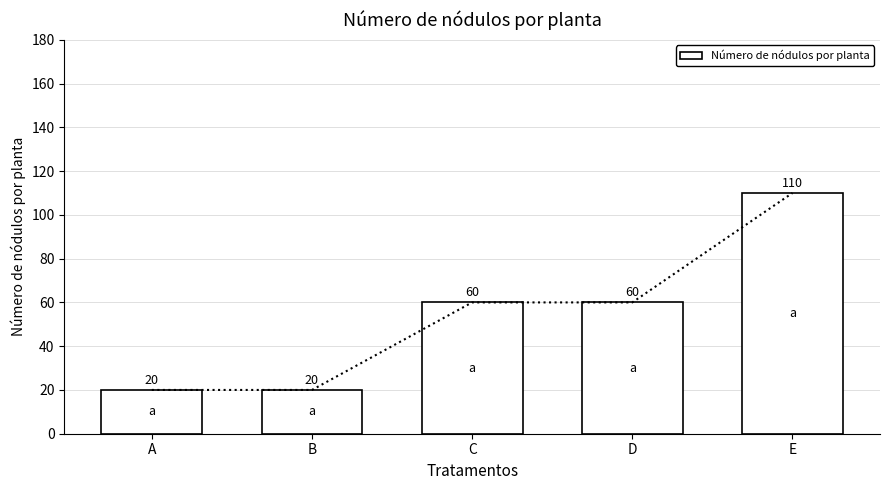

What is the difference between the maximum and minimum values?

90